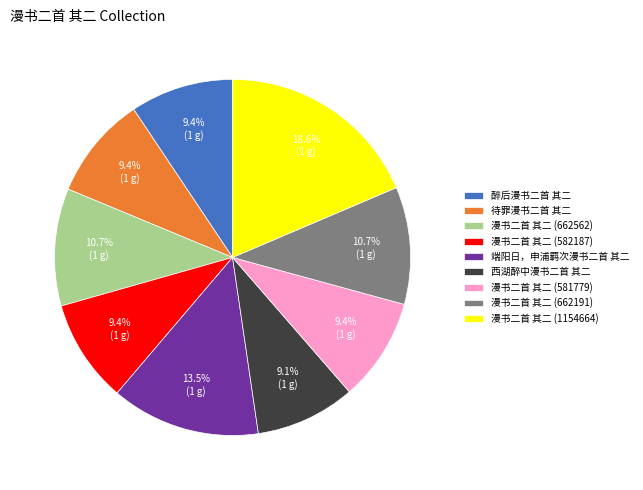

The 漫书二首 其二 (1154664) slice represents 19% of the pie. True or false?

True